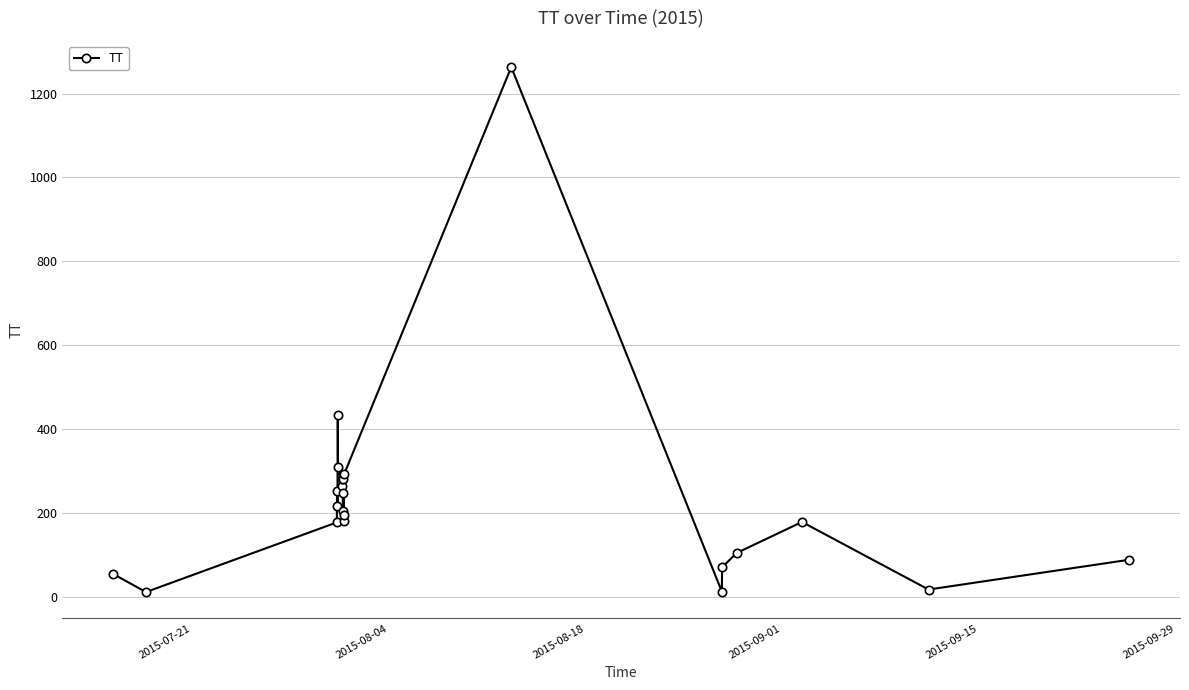

How many series are shown in this chart?

1